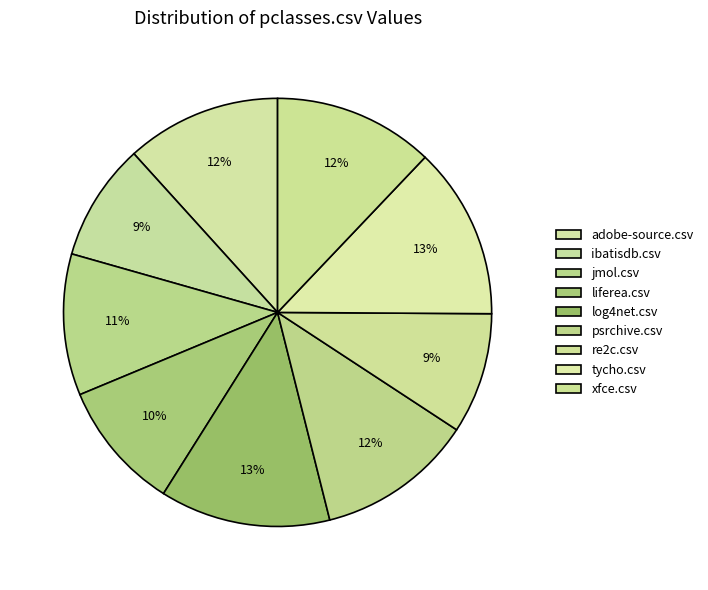

To the nearest percent, what portion does adobe-source.csv represent?

12%